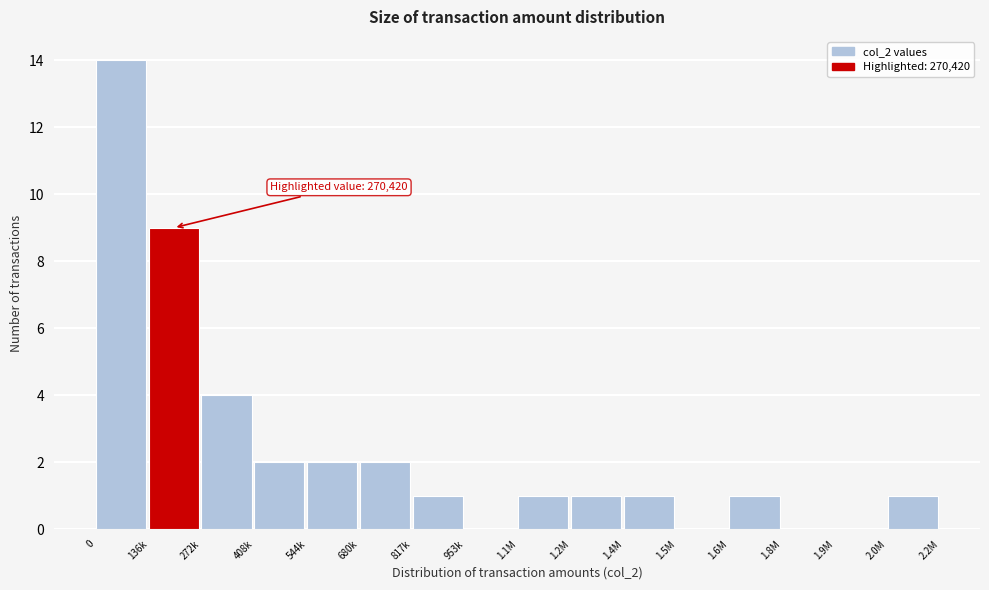

Reading left to right, extract all data points from this chart.

0=14	136k=9	272k=4	408k=2	544k=2	680k=2	817k=1	953k=0	1.1M=1	1.2M=1	1.4M=1	1.5M=0	1.6M=1	1.8M=0	1.9M=0	2.0M=1